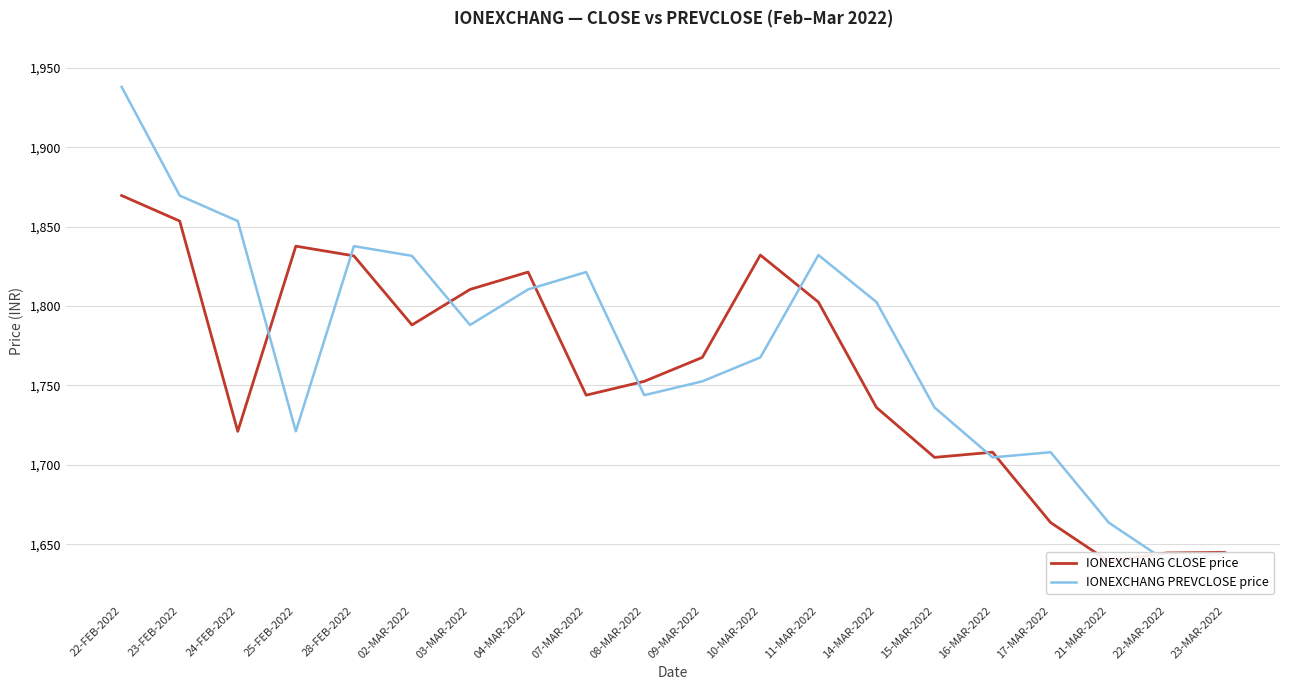

At which label is IONEXCHANG PREVCLOSE price closest to 1788?

03-MAR-2022